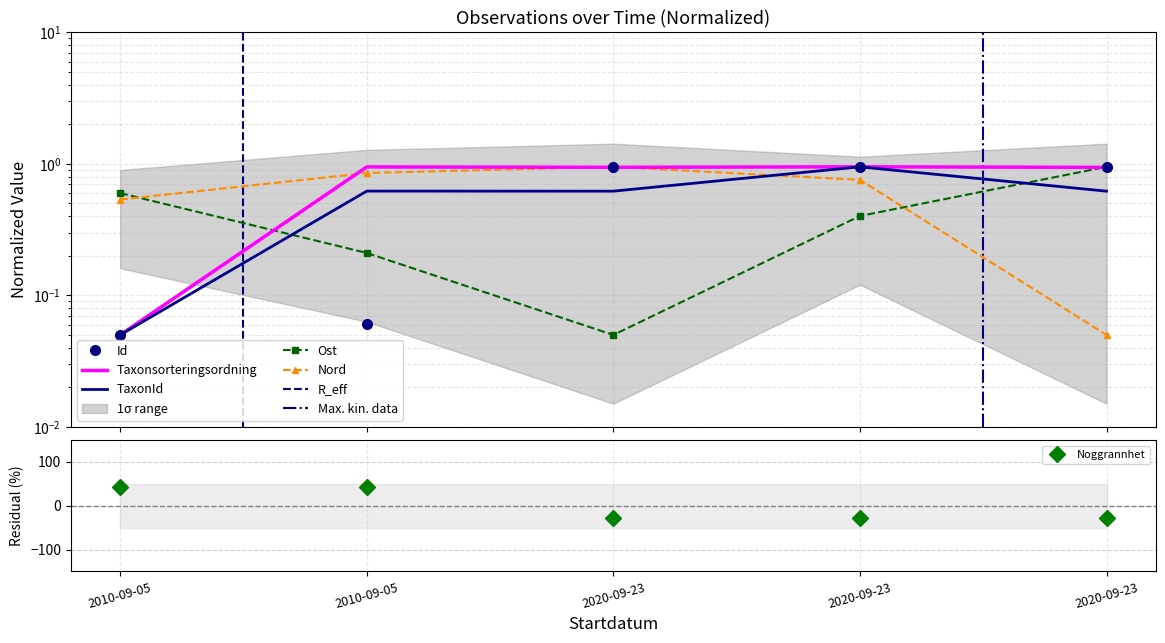

Rank the series by their maximum value, from lowest to highest.

Id, Taxonsorteringsordning, TaxonId, Ost, Nord, Noggrannhet